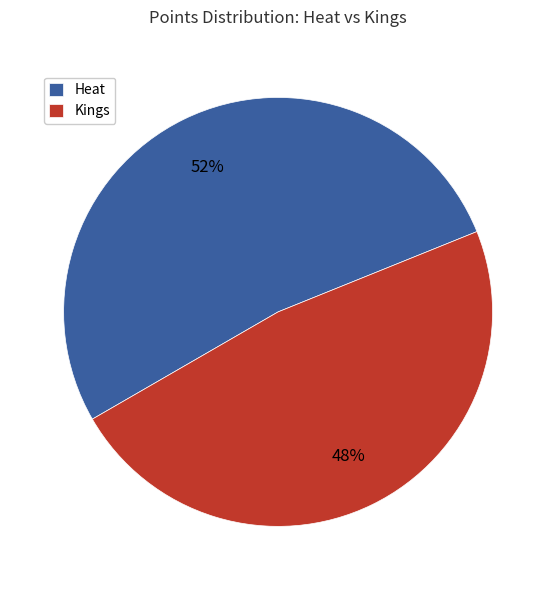

How many segments does this pie chart have?

2